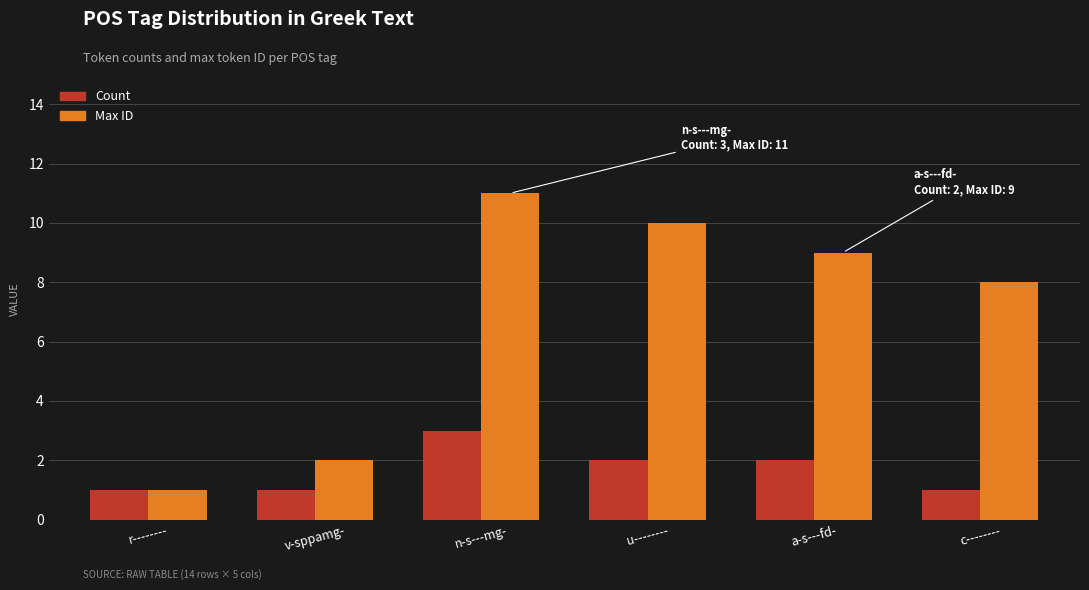

How many bars are there in each group?

2